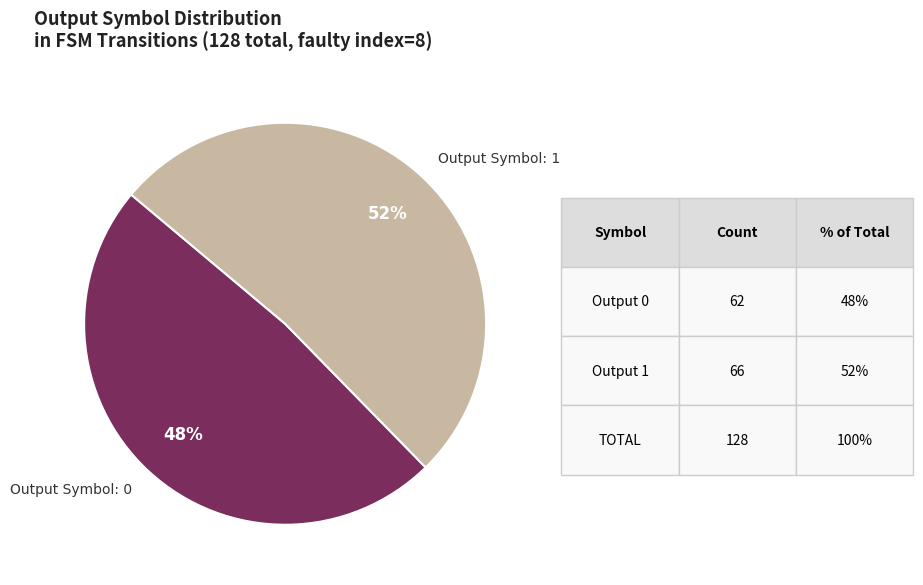

What is the majority slice?

Output Symbol: 1